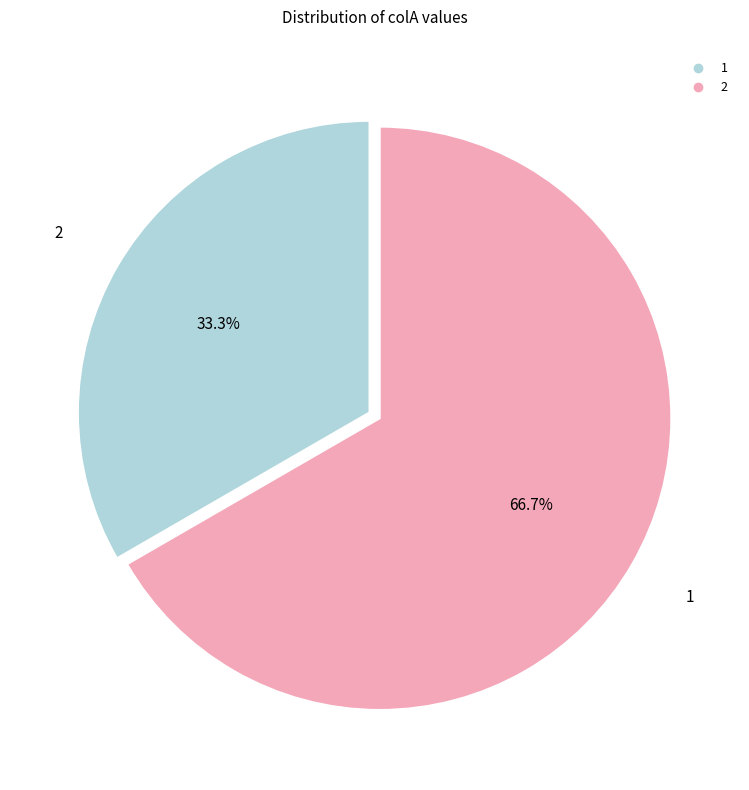

Is it true that 2 is 53% of the pie?

False